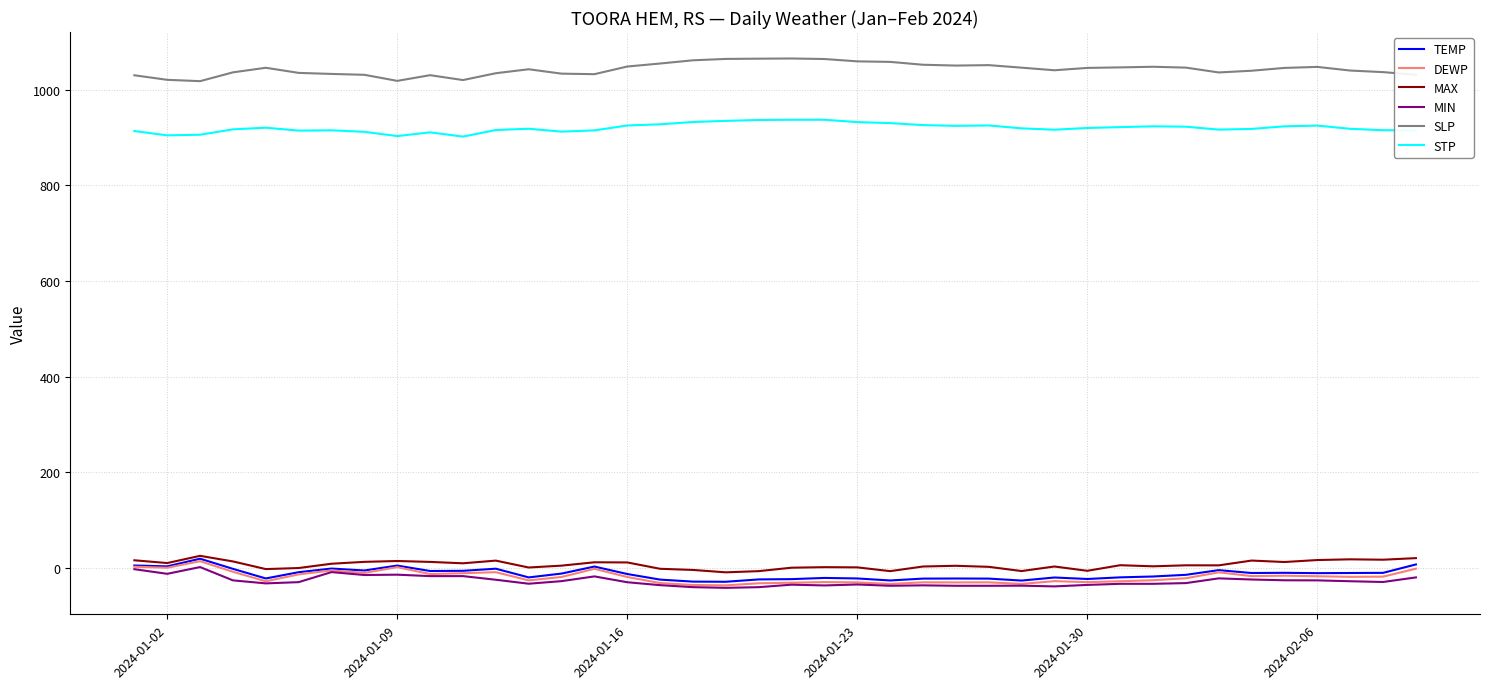

What is the minimum value shown in the chart?

-41.6